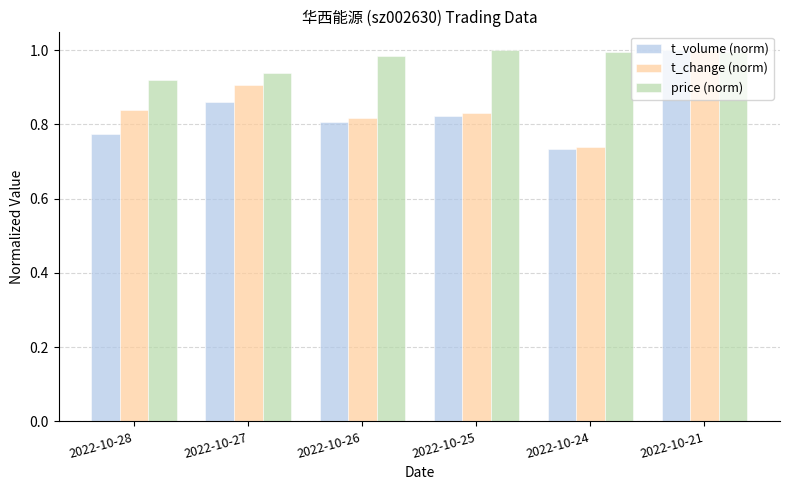

What is the sum of the t_change (norm) values at 2022-10-24 and 2022-10-26?

1.6